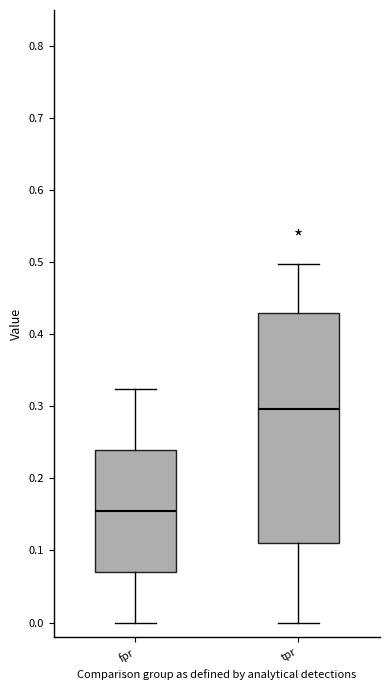

Where does the median line of the box for tpr sit on the y-axis? The values are not printed on the chart, so give them approximately, as read against the axis.

0.30